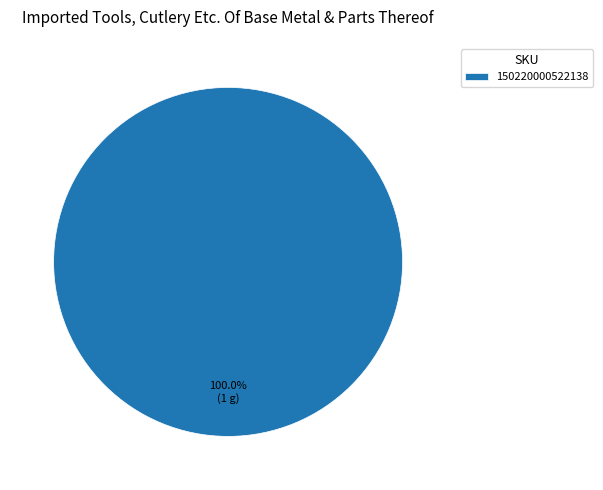

Rank the categories by value from lowest to highest.

150220000522138